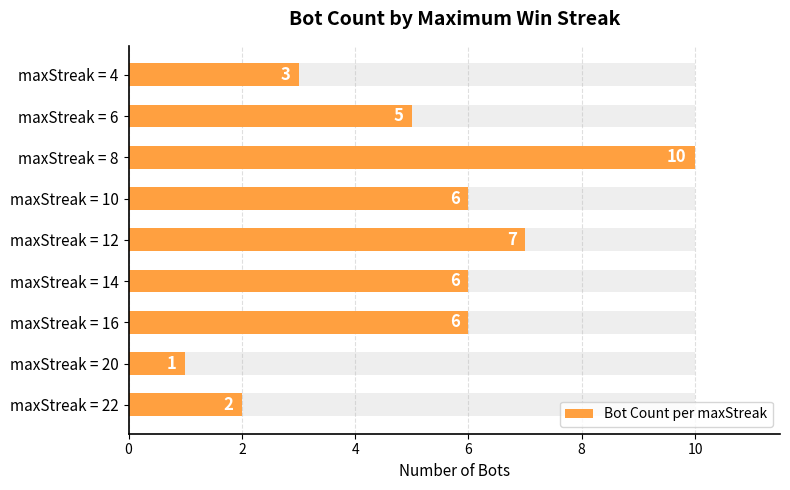

Read the value at maxStreak = 10.

6